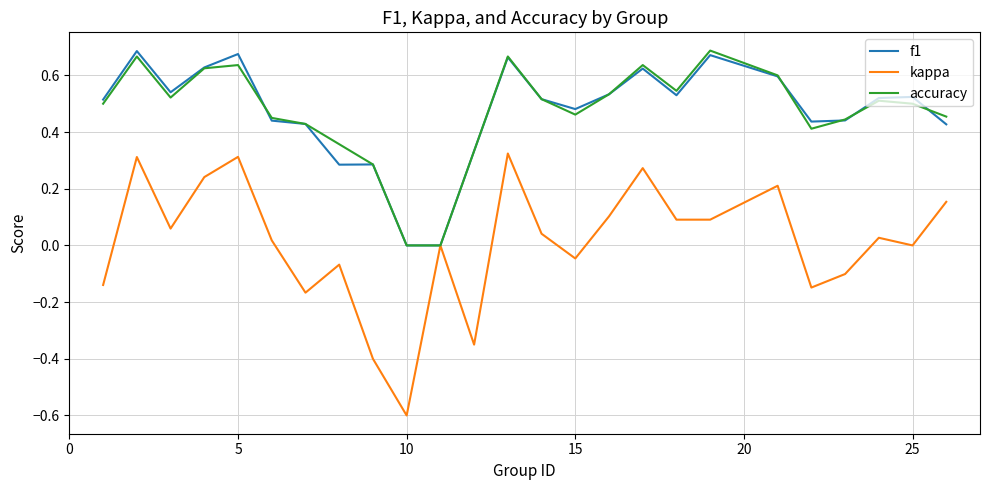

What is the smallest value displayed?

-0.6